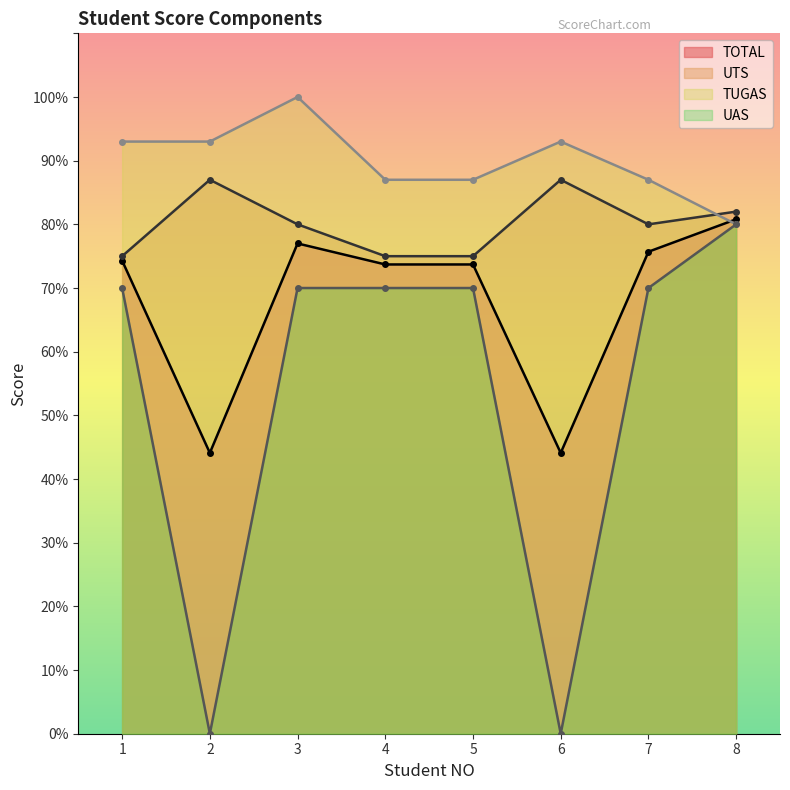

Reading right to left, transcribe all the data shown in this chart.

TOTAL: 8=80.8	7=75.7	6=44.1	5=73.7	4=73.7	3=77.0	2=44.1	1=74.3
UTS: 8=82.0	7=80.0	6=87.0	5=75.0	4=75.0	3=80.0	2=87.0	1=75.0
UAS: 8=80.0	7=70.0	6=0.0	5=70.0	4=70.0	3=70.0	2=0.0	1=70.0
TUGAS: 8=80.0	7=87.0	6=93.0	5=87.0	4=87.0	3=100.0	2=93.0	1=93.0